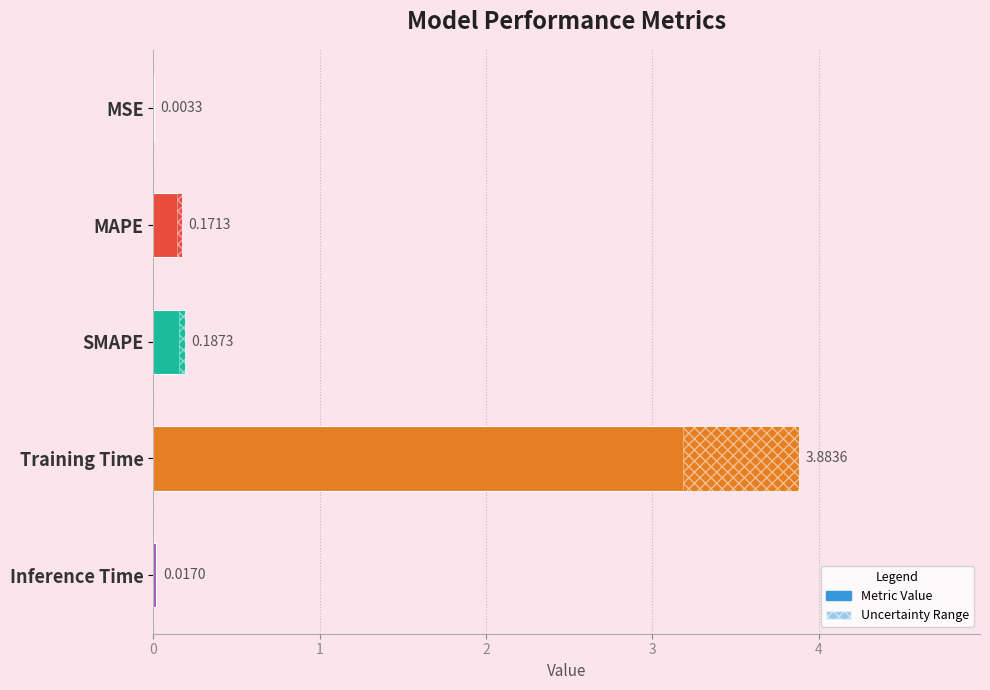

Is it true that the value at MSE is 0.0?

False